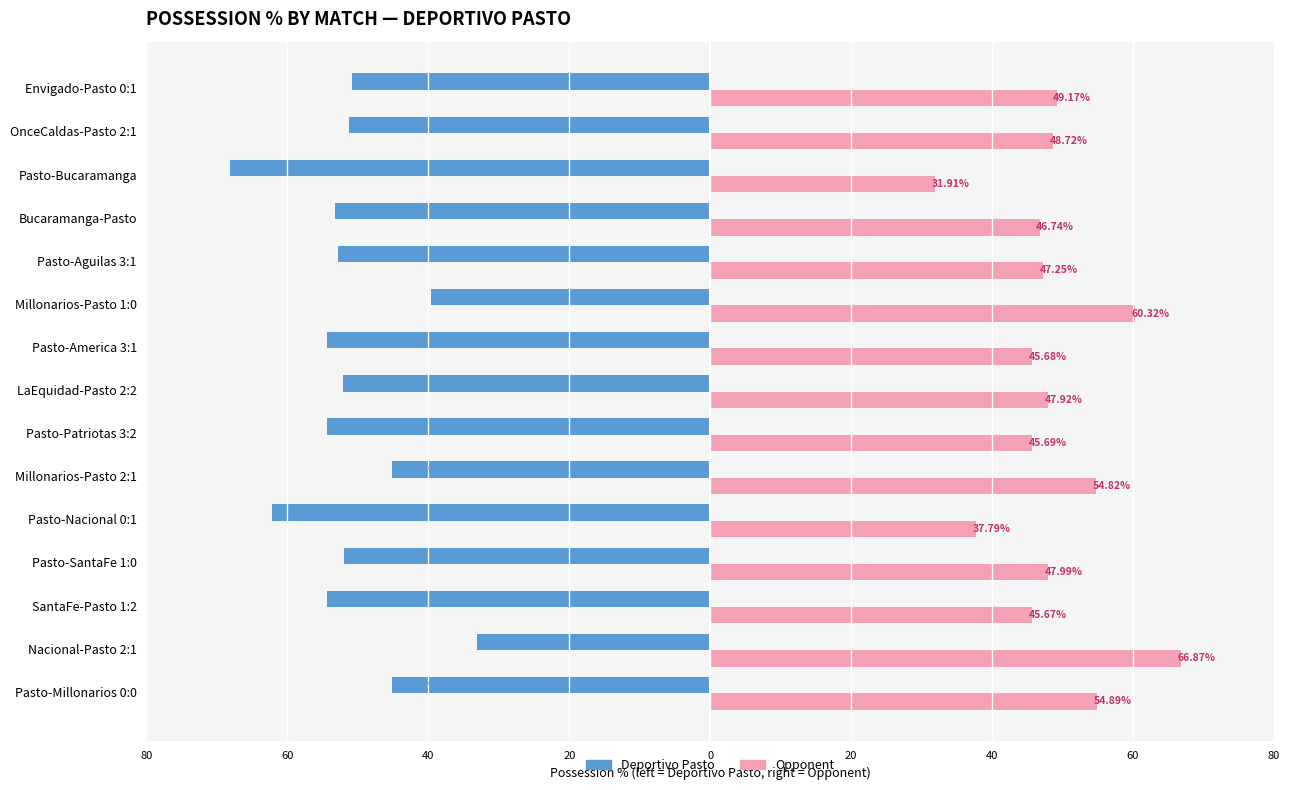

Rank the series by their average value, from highest to lowest.

Opponent, Deportivo Pasto